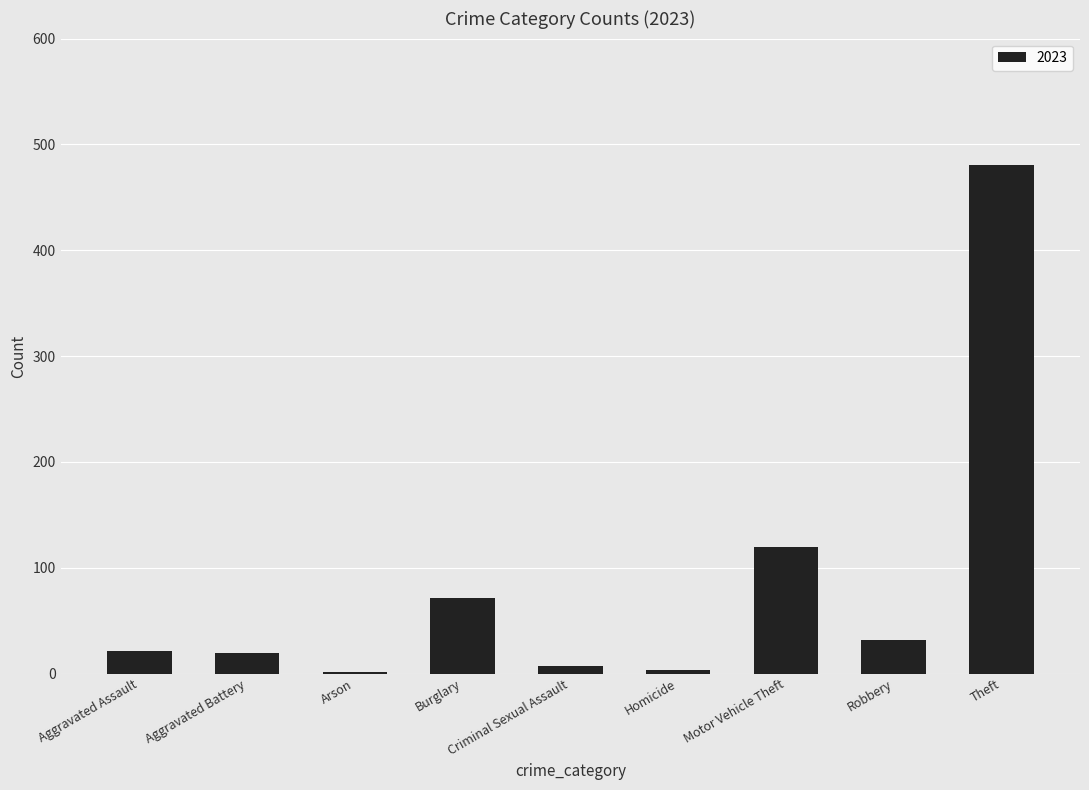

At which label is the value closest to 241?

Motor Vehicle Theft